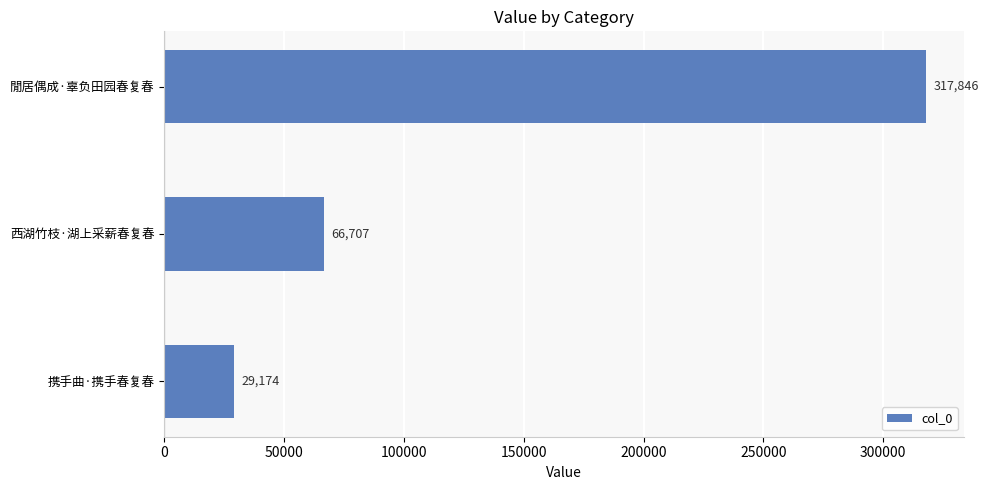

Rank the categories by value from lowest to highest.

携手曲·携手春复春, 西湖竹枝·湖上采薪春复春, 閒居偶成·辜负田园春复春